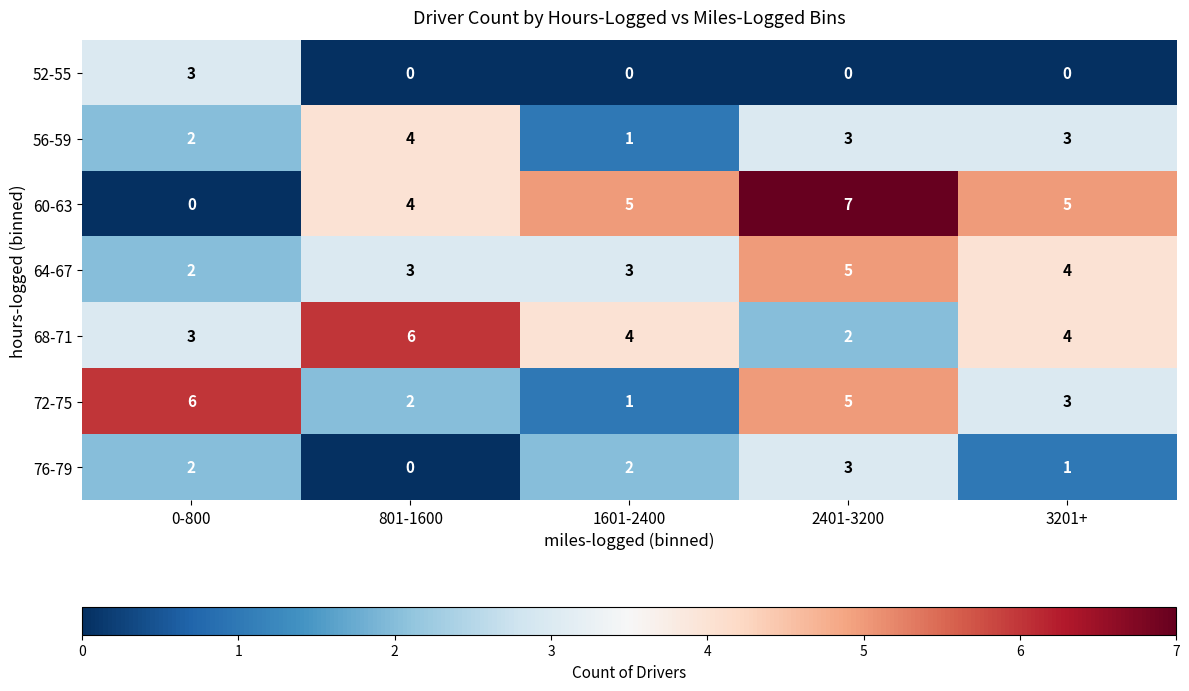

At which label does 56-59 first exceed 3?

801-1600